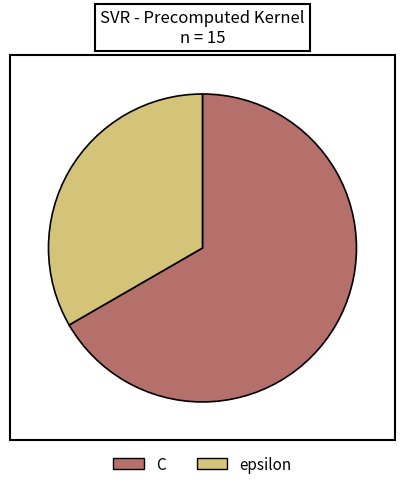

Is there a majority slice in this chart?

Yes